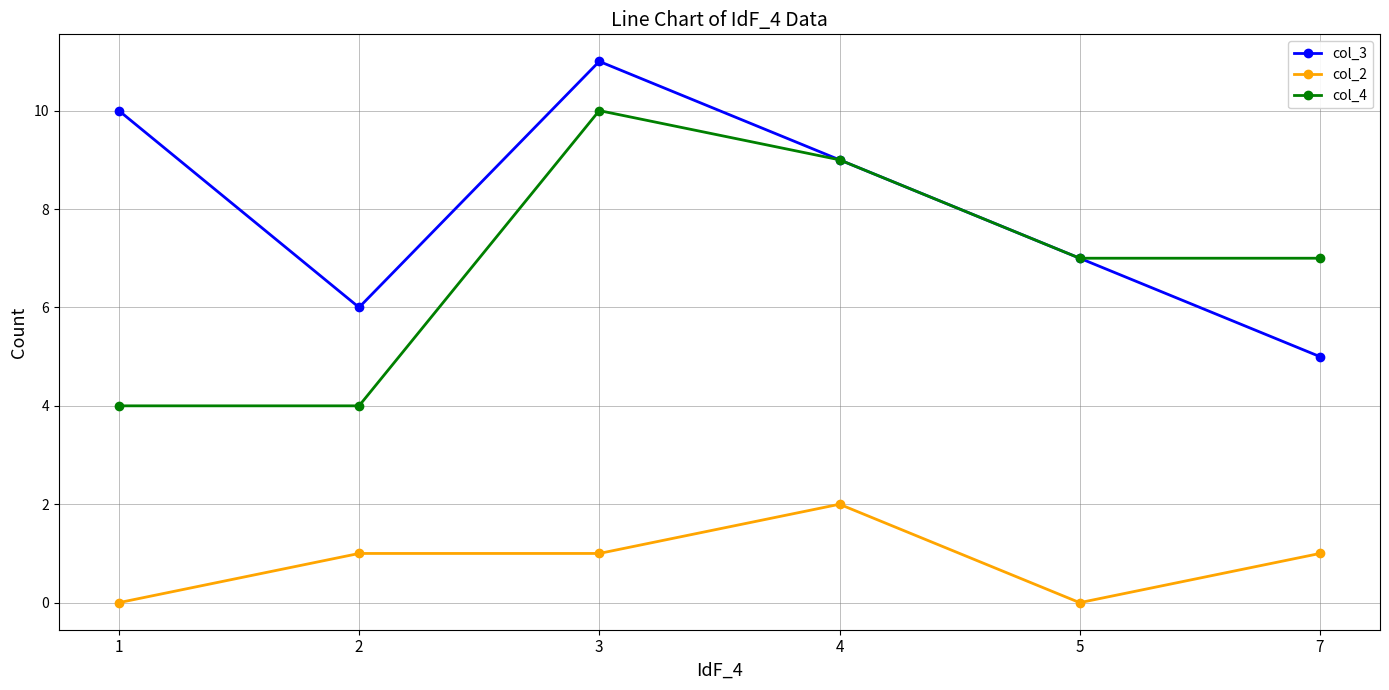

Is this an area chart (filled region under the line)?

No